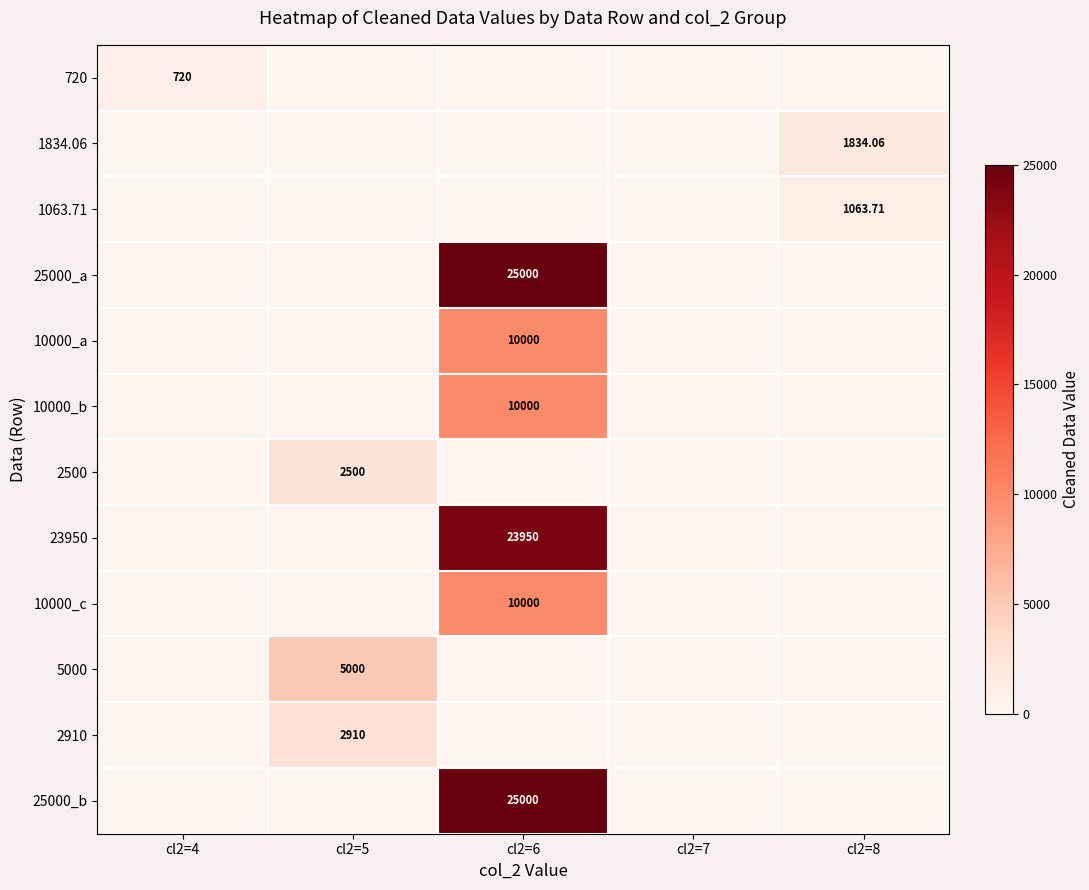

Which label corresponds to the largest value in the chart?

cl2=6